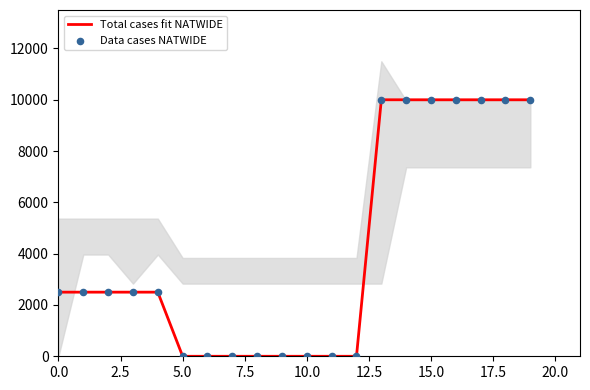

Which series has the largest Y range (max minus min)?

Total cases fit NATWIDE